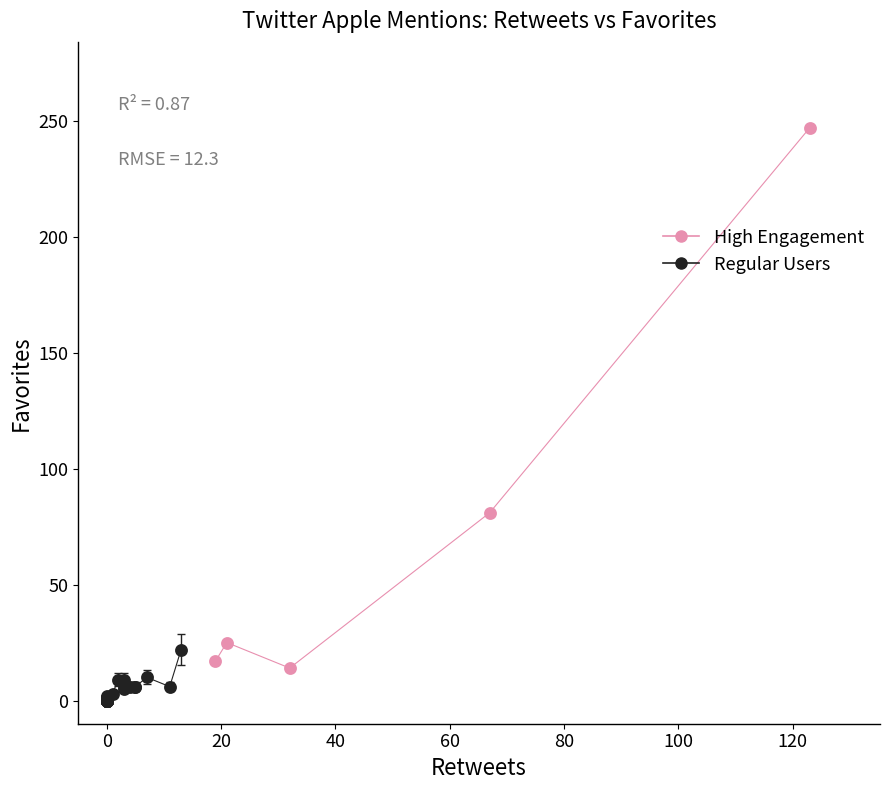

Which series has the widest spread of Y values?

High Engagement